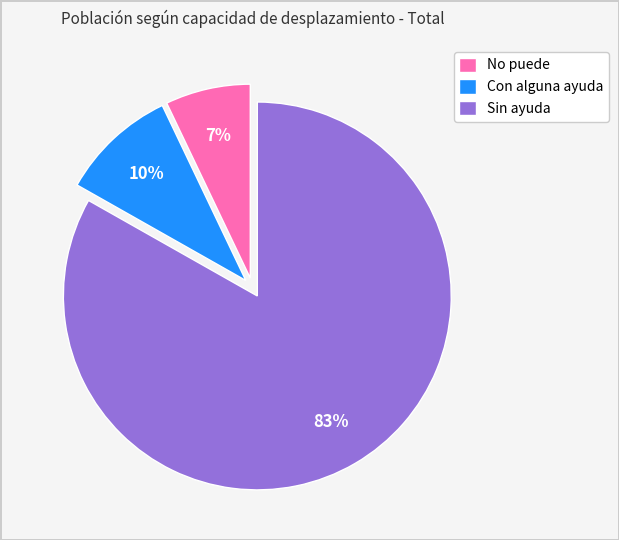

To the nearest percent, what is the difference between the Sin ayuda and Con alguna ayuda slice percentages?

73%